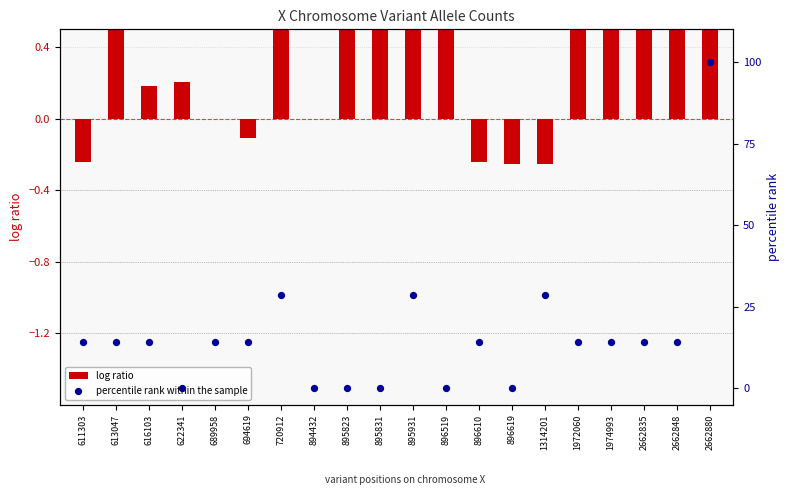

Which series has the largest Y range (max minus min)?

percentile rank within the sample